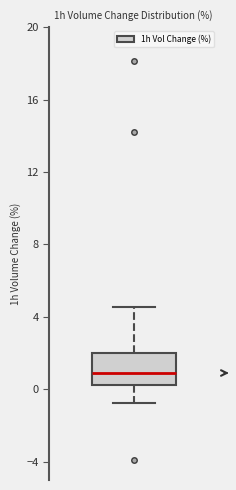

Transcribe this box plot: give where the median line is, the range the box spans, and where the two whiskers end, as read against the y-axis. The values are not printed on the chart, so give them approximately, as read against the axis.

median 1.0, box 0.0 to 2.0, whiskers -0.5 to 4.5